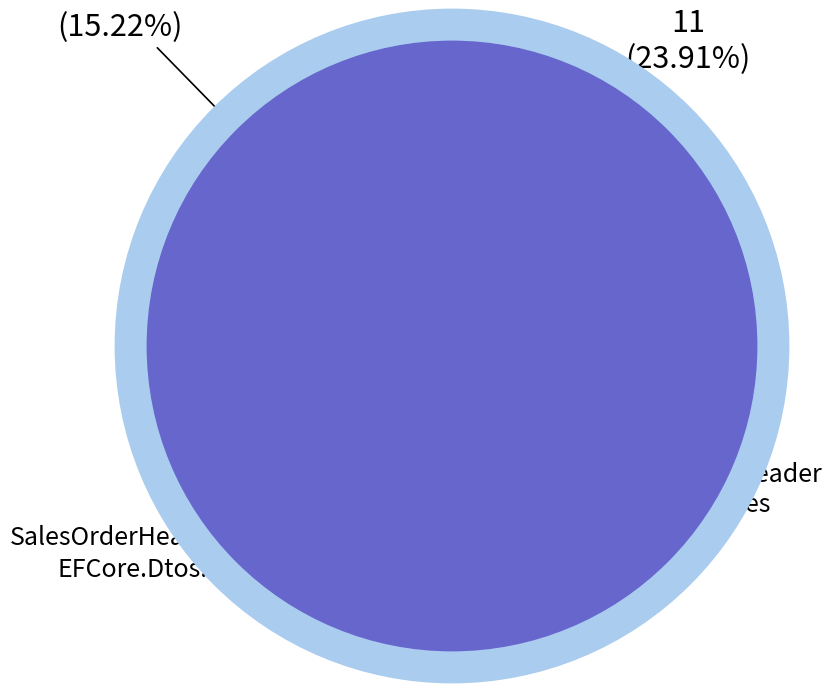

Is there any slice that represents more than half of the pie?

Yes